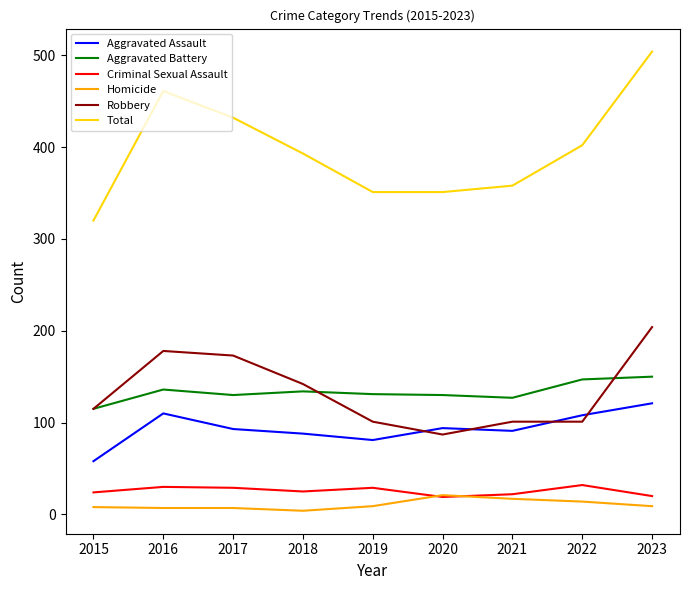

What is the minimum value for Criminal Sexual Assault?

19